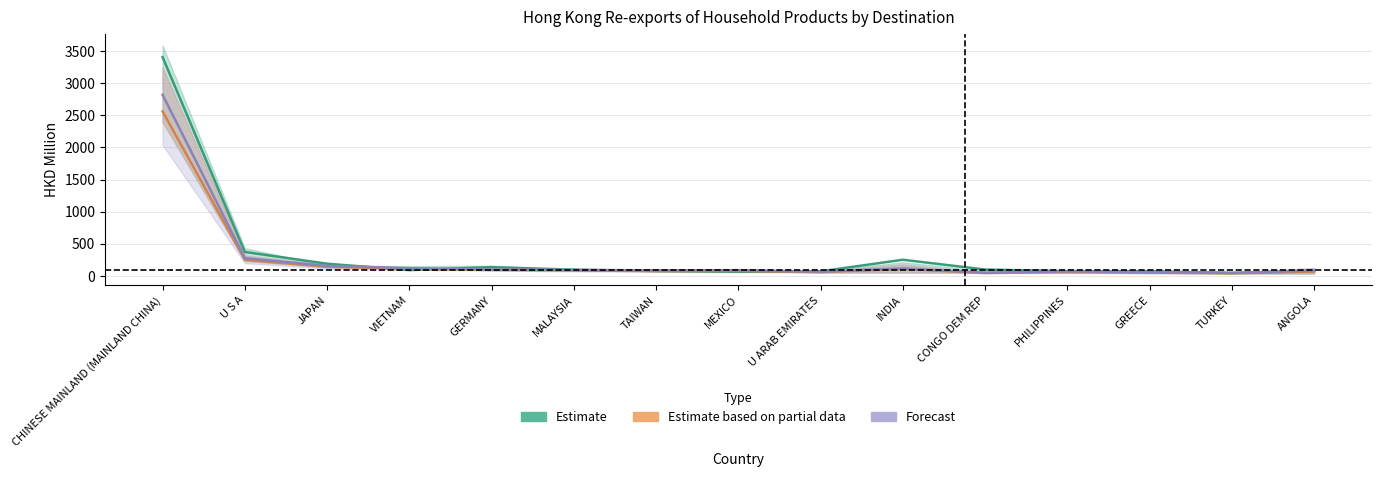

List the labels in order of Forecast (201912) value, smallest first.

TURKEY, CONGO DEM REP, GREECE, U ARAB EMIRATES, PHILIPPINES, ANGOLA, TAIWAN, MEXICO, MALAYSIA, GERMANY, INDIA, VIETNAM, JAPAN, U S A, CHINESE MAINLAND (MAINLAND CHINA)